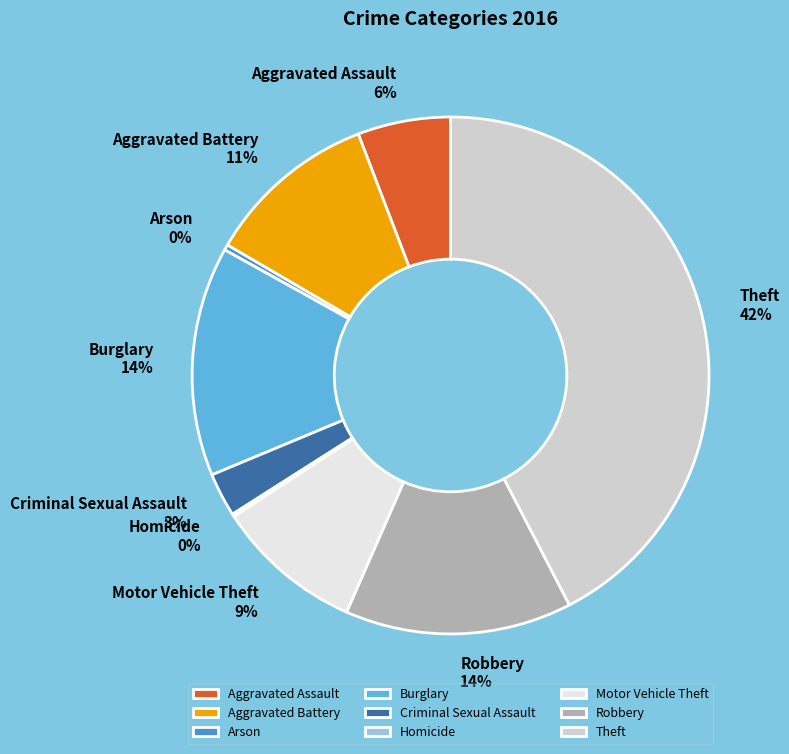

Between Aggravated Battery and Aggravated Assault, which is larger?

Aggravated Battery